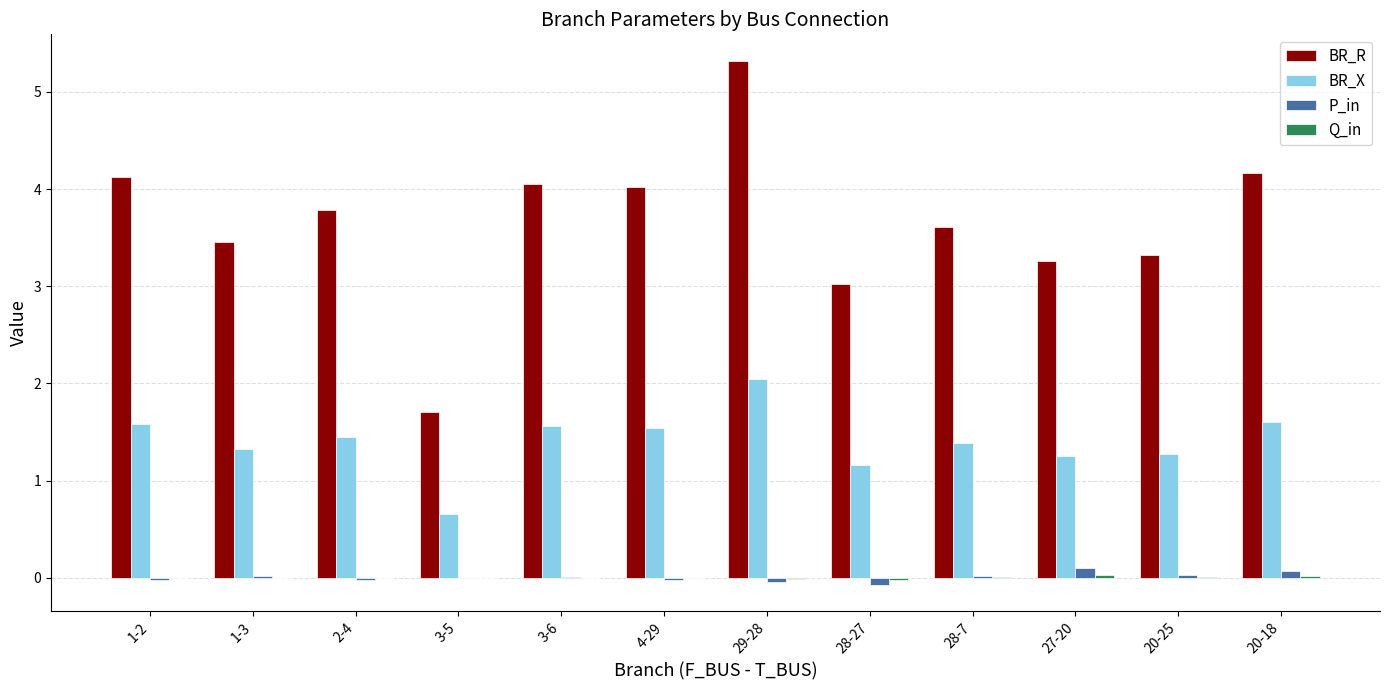

Which series changed the most between 4-29 and 29-28?

BR_R